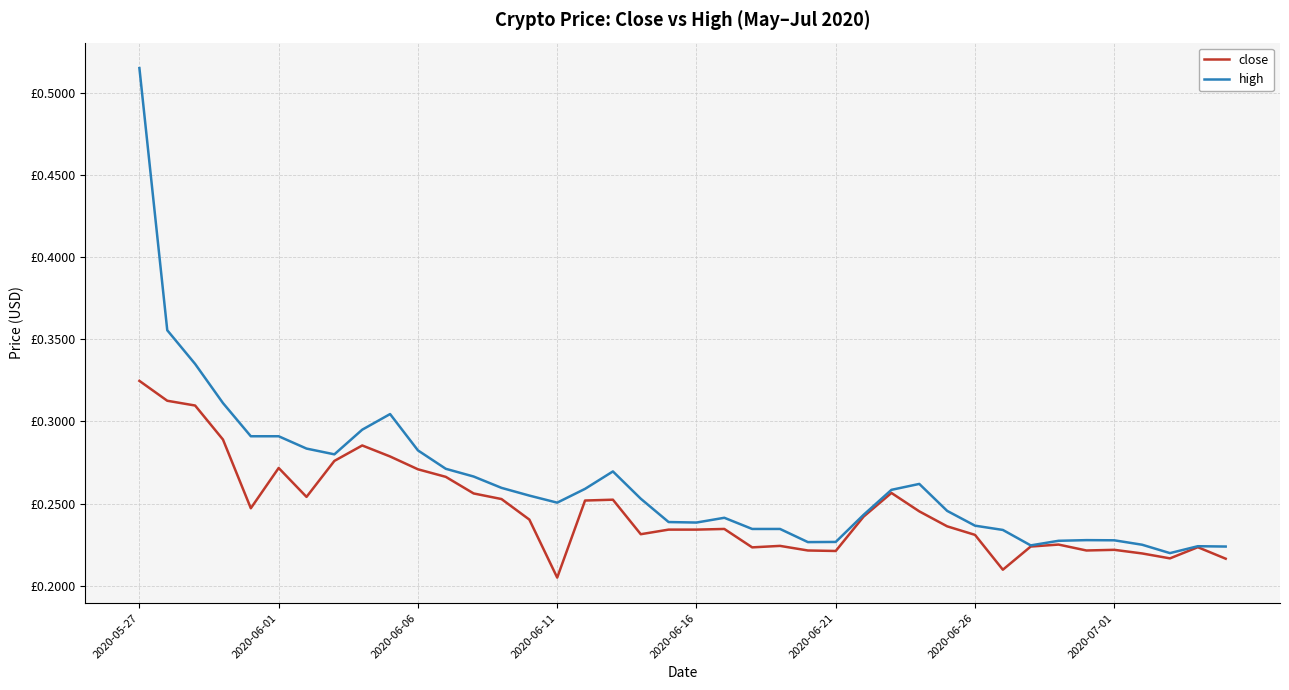

Count the high values in the range 0 to 1.

40